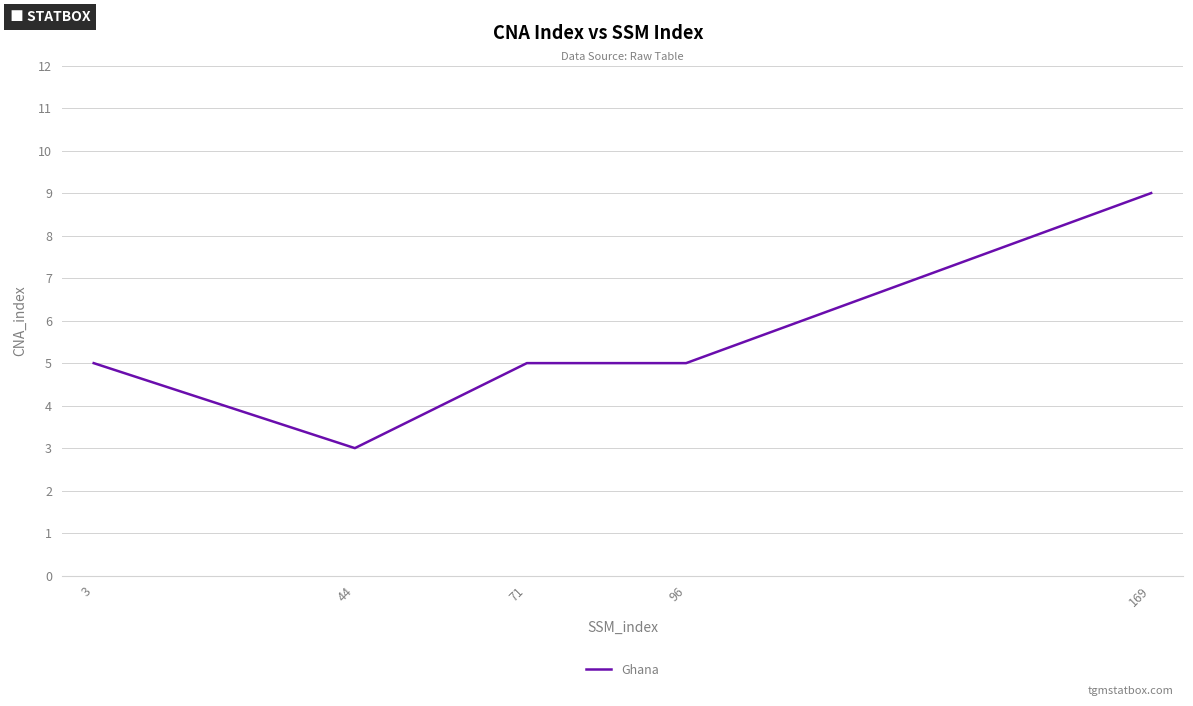

Which has a higher value, 3 or 169?

169